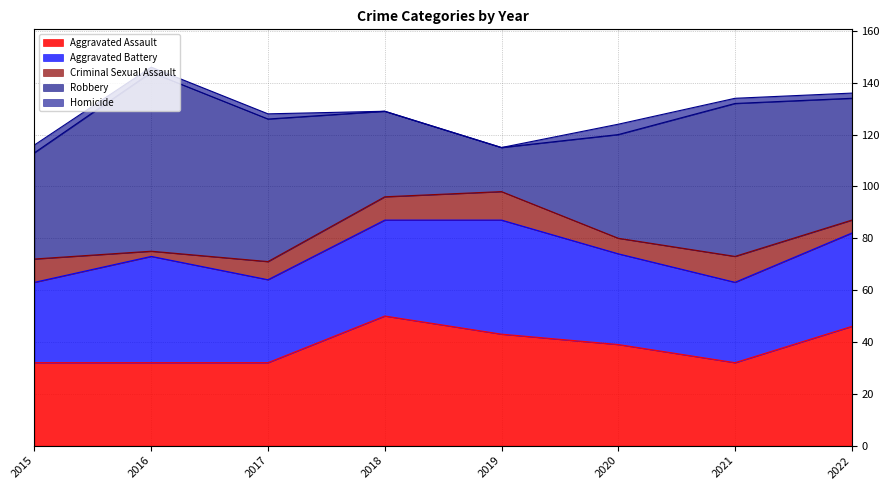

Between 2021 and 2022, which is larger?

2022